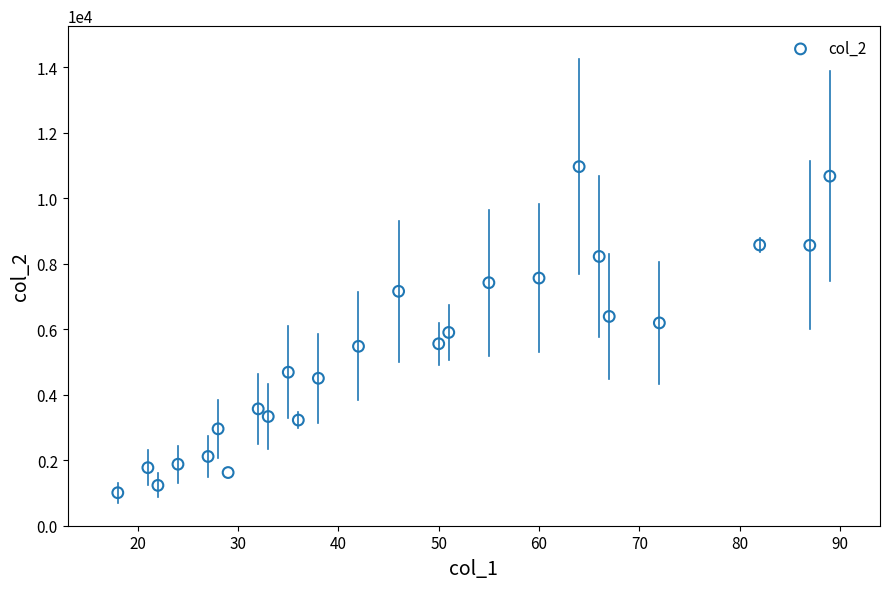

What is the range of X values (max minus min)?

71.0